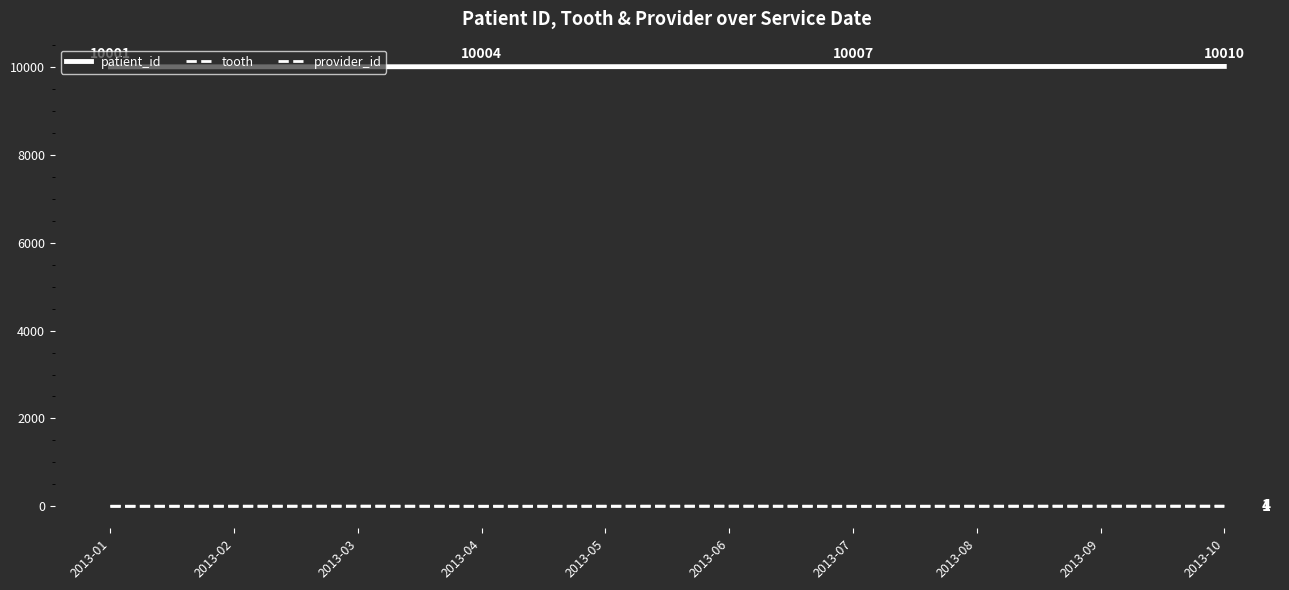

Reading left to right, what are all the values shown in this chart?

patient_id: 10001	10002	10003	10004	10005	10006	10007	10008	10009	10010
tooth: 1	2	3	1	2	3	1	2	3	4
provider_id: 1	2	3	1	2	3	1	2	3	1